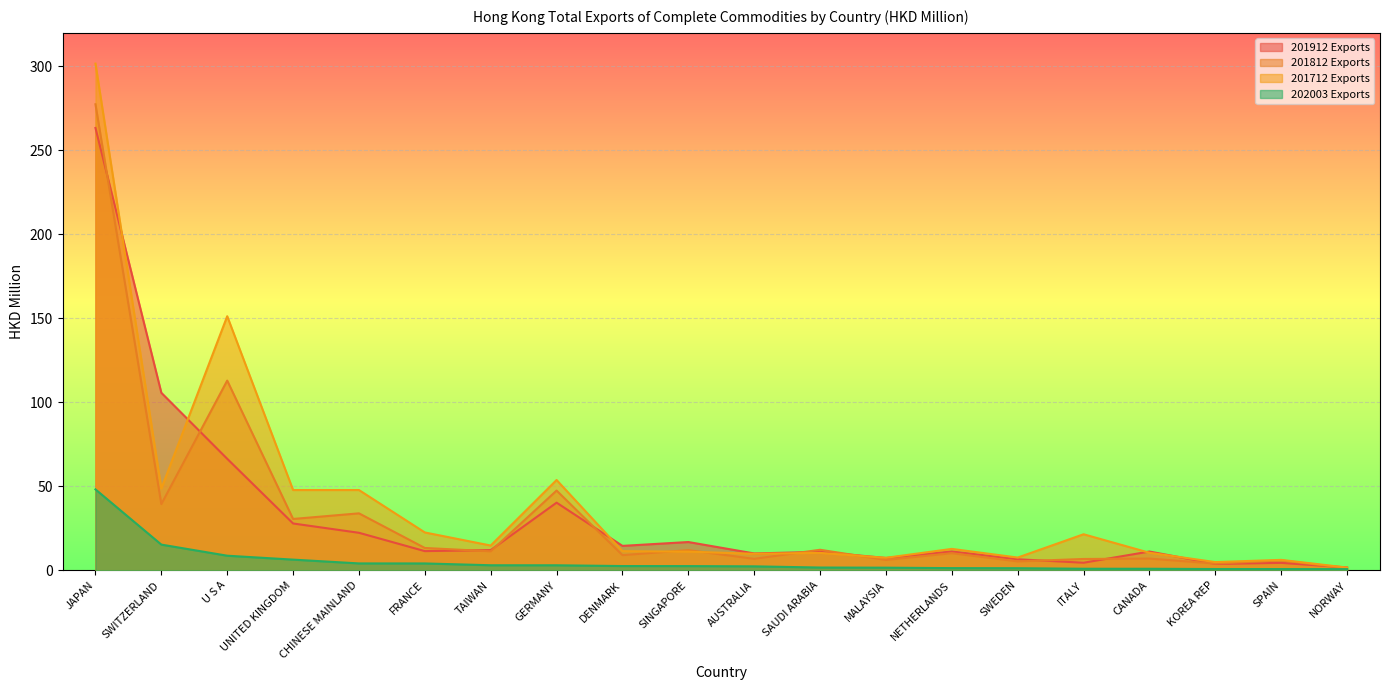

What is the greatest value displayed?

301.7